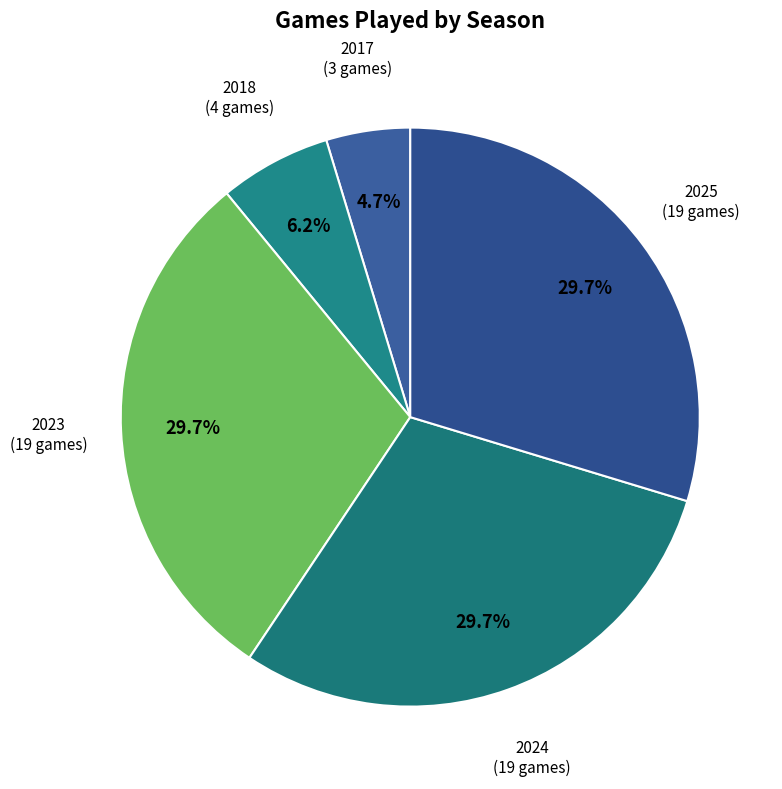

Is there any slice that represents more than half of the pie?

No